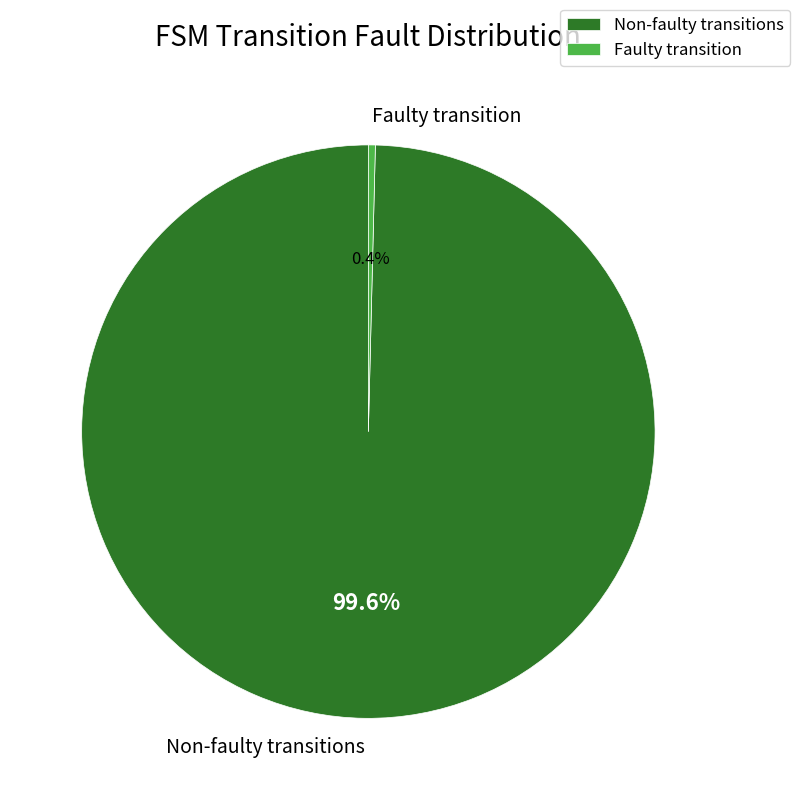

To the nearest percent, what is the average slice percentage?

50%